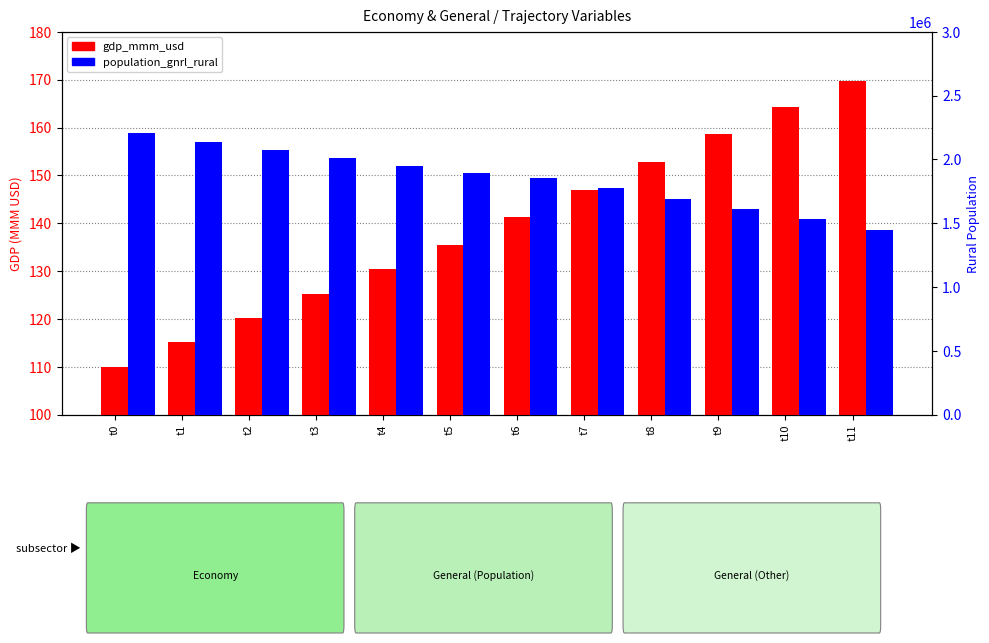

Which label corresponds to the smallest value in the chart?

t0